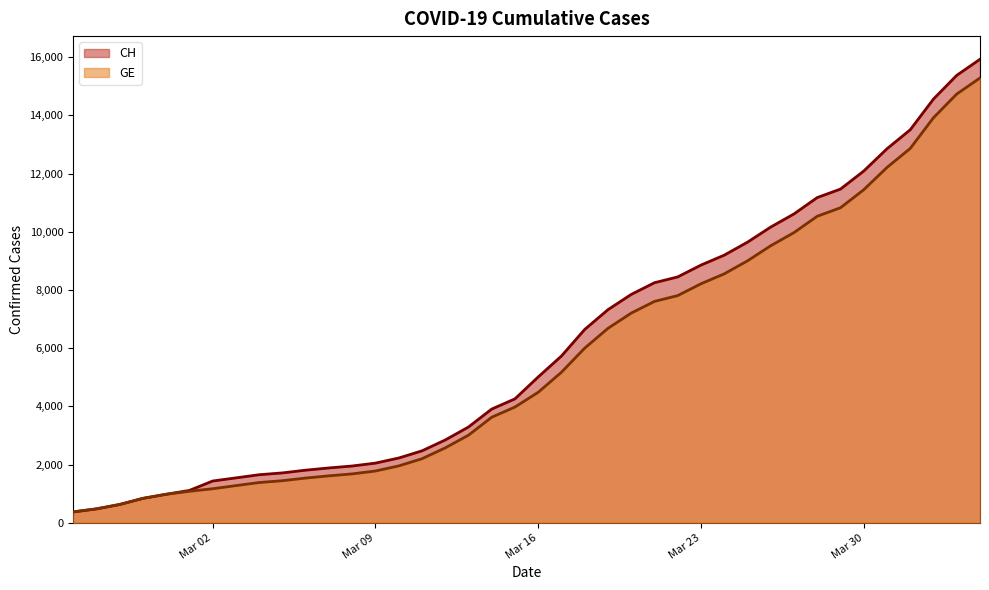

True or false: GE has more than 1 interior local peaks.

False